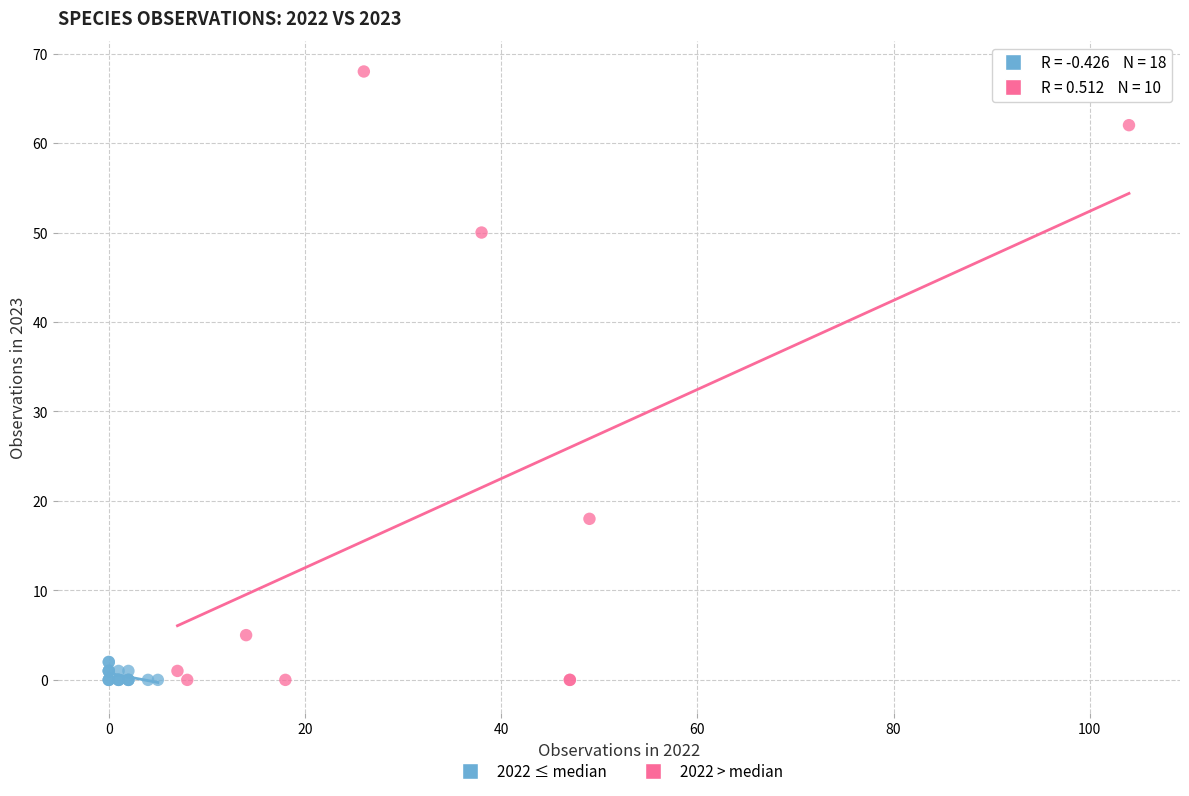

Which series has the widest spread of Y values?

2022 > median